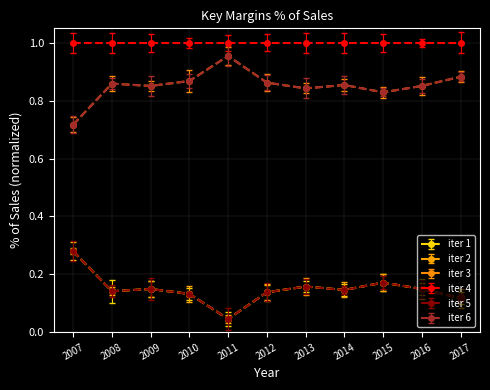

At which category is the sum across all series the highest?

2007